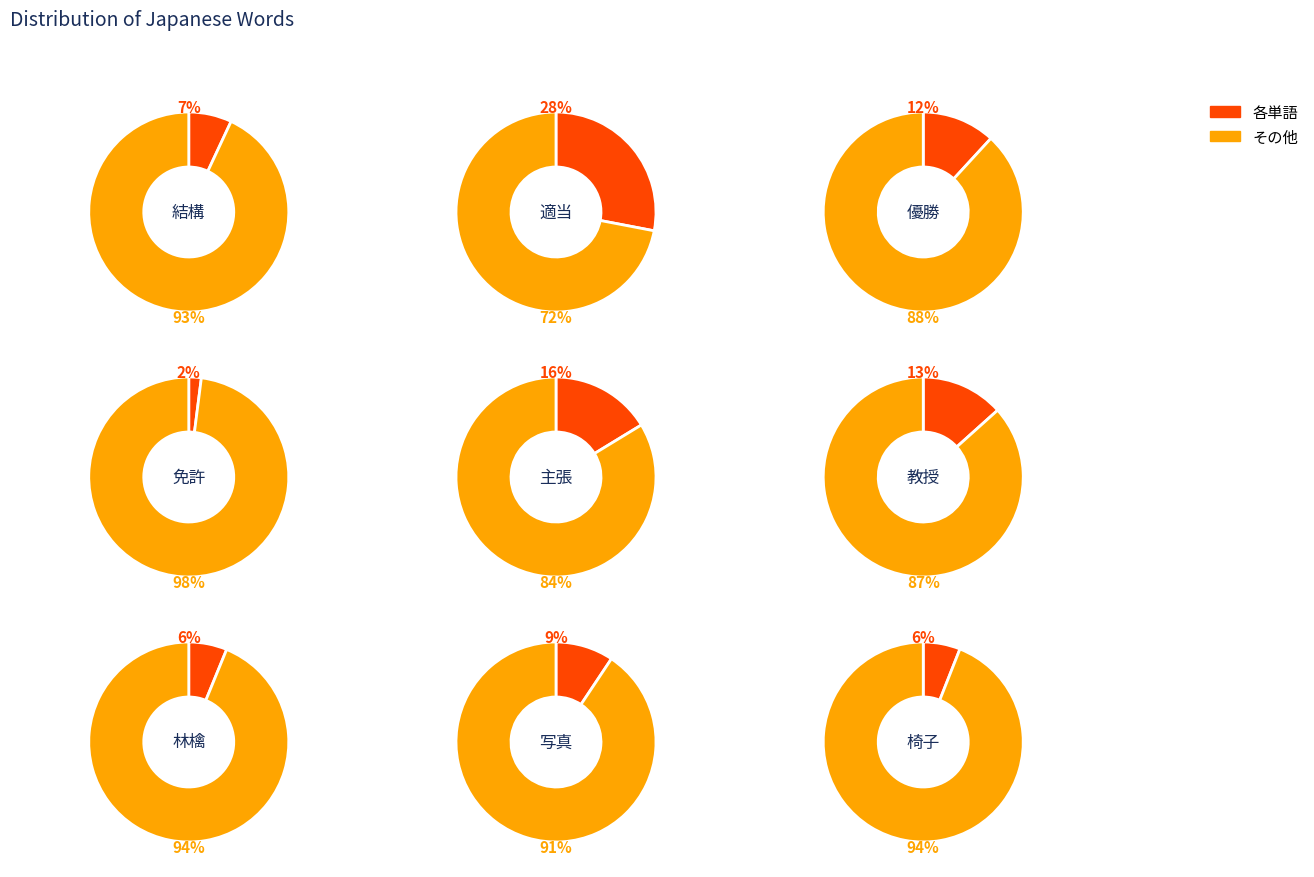

The 写真 slice represents 17% of the pie. True or false?

False